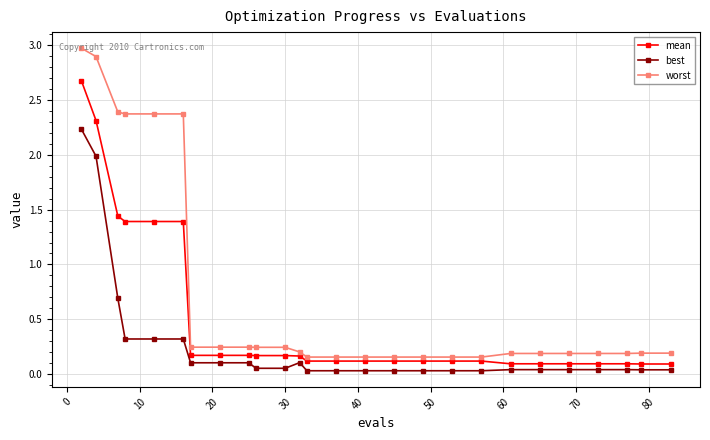

True or false: best and worst intersect in this chart.

False